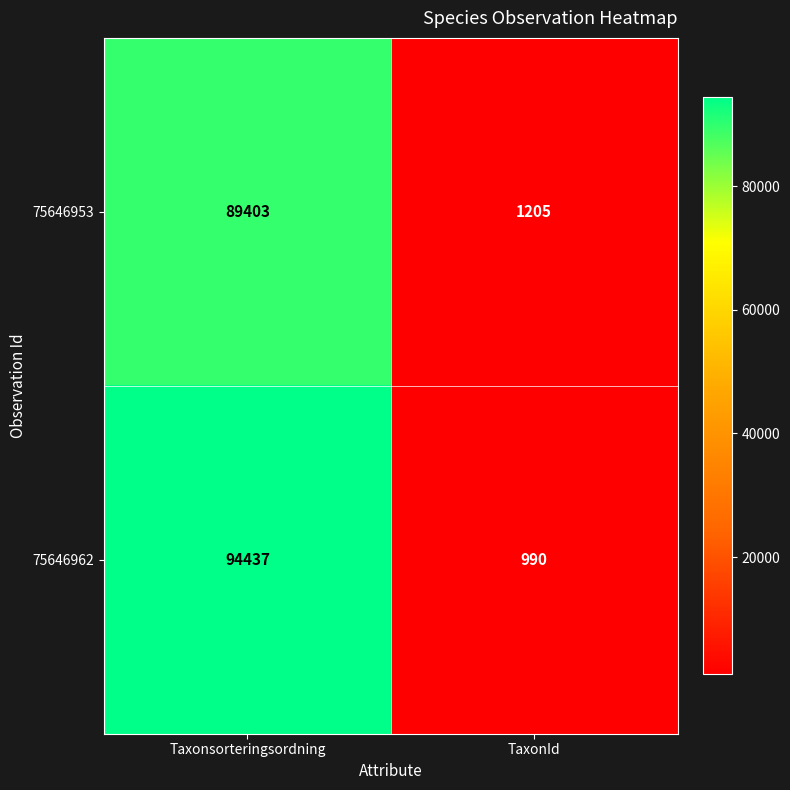

Where is 75646962 nearest to the value 47713?

TaxonId